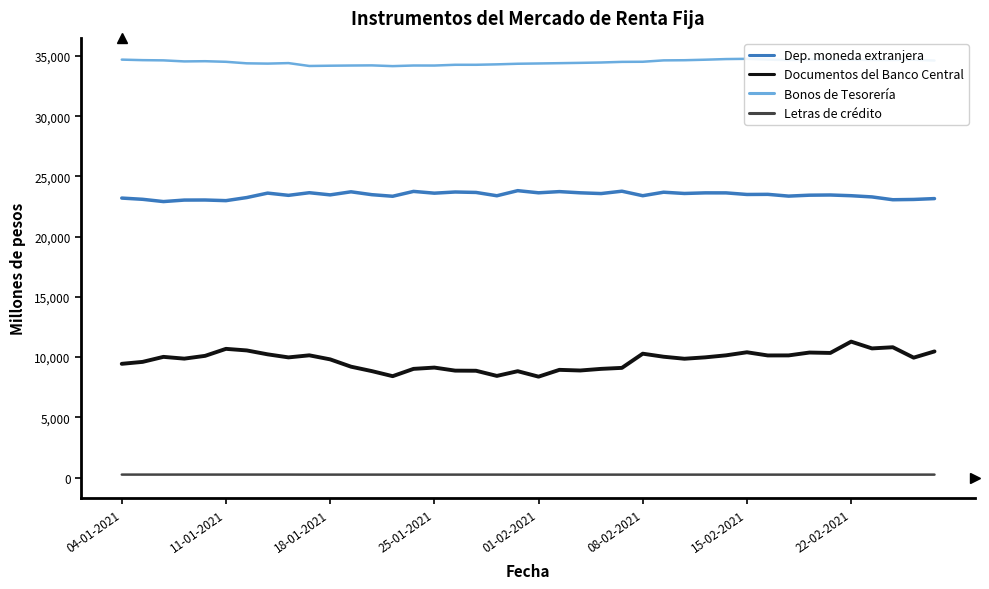

True or false: Letras de crédito and Documentos del Banco Central cross at least once.

False